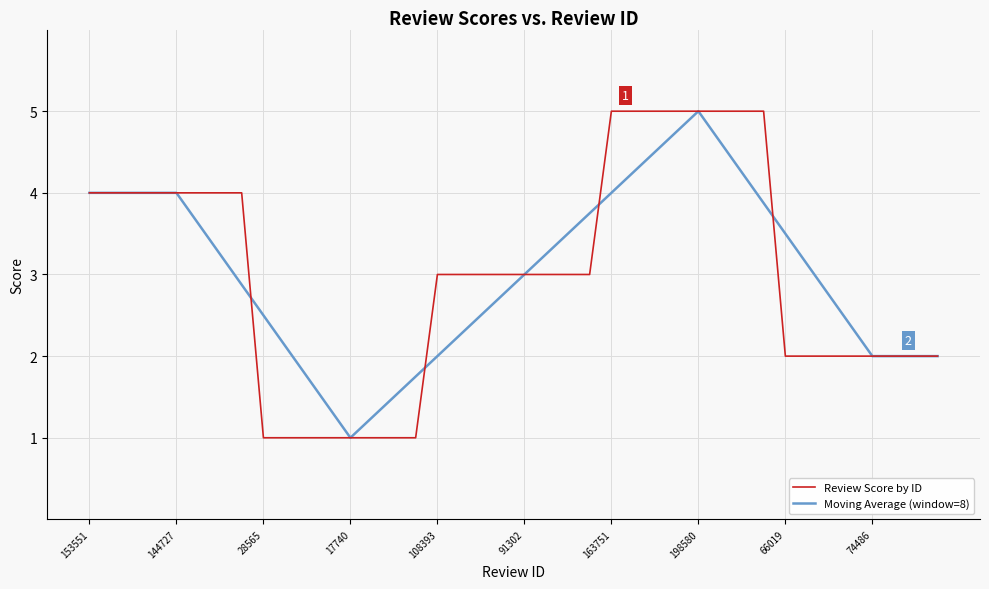

What is the highest value of the Moving Average (window=8) series?

5.0